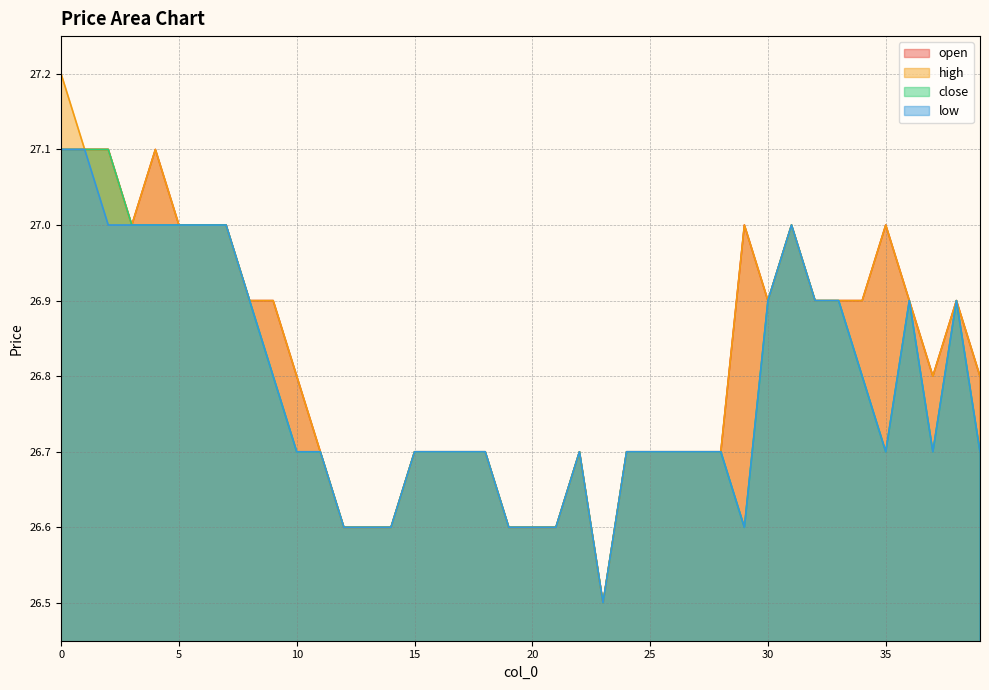

What is the average value of the low series?

26.8